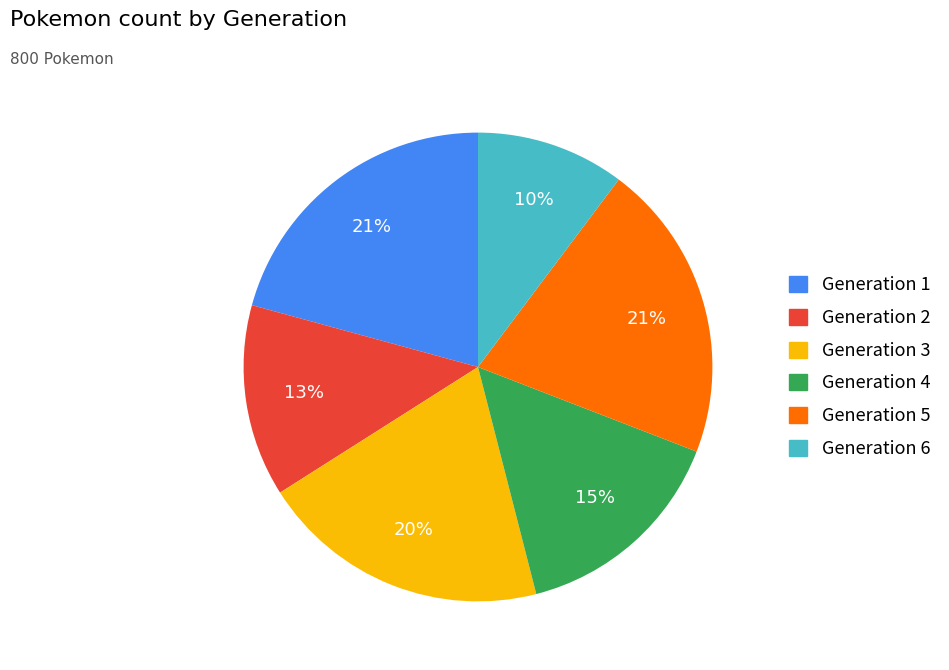

Which category has the smallest portion of the pie?

Generation 6